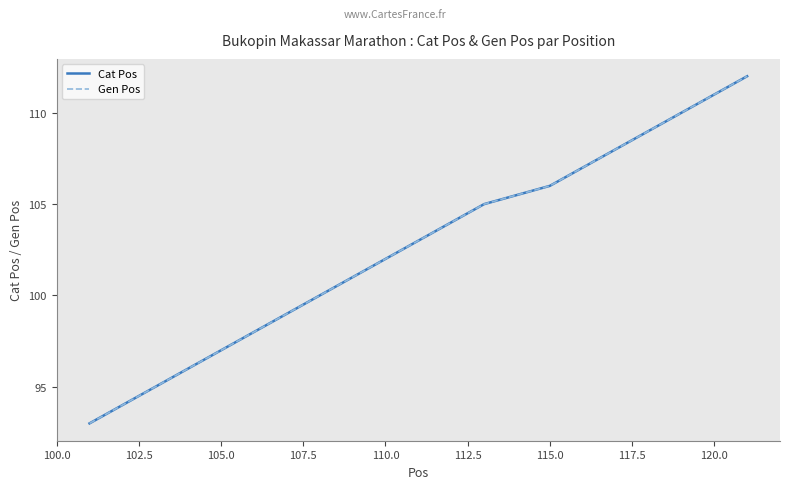

At how many categories does at least one series exceed 93?

19